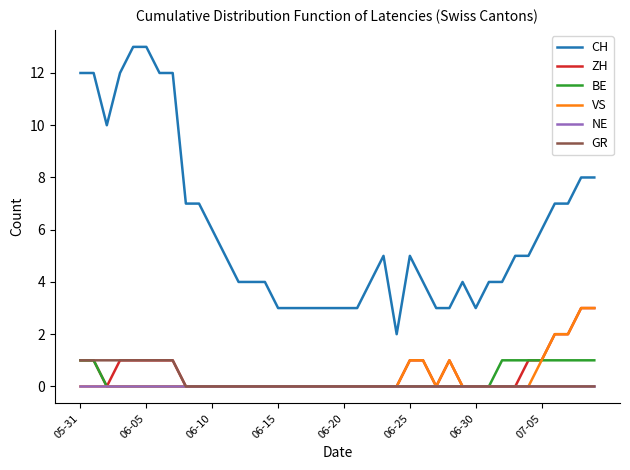

What is the greatest value displayed?

13